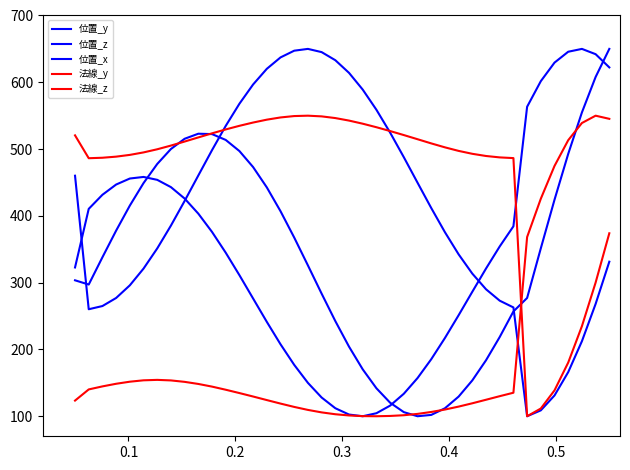

What is the smallest value displayed?

100.0